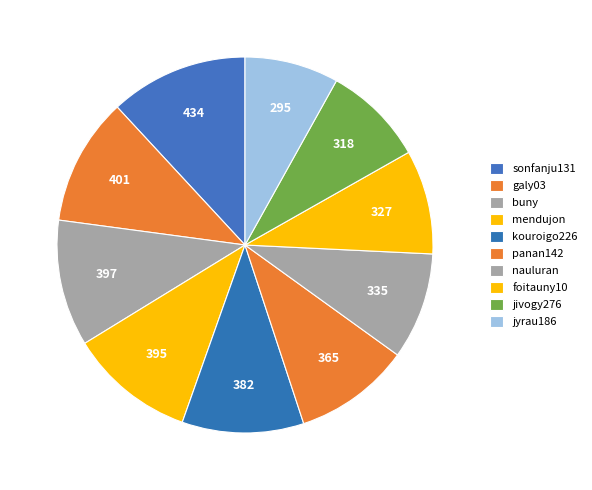

Approximately how many times larger is the value at galy03 compared to jyrau186?

1.4